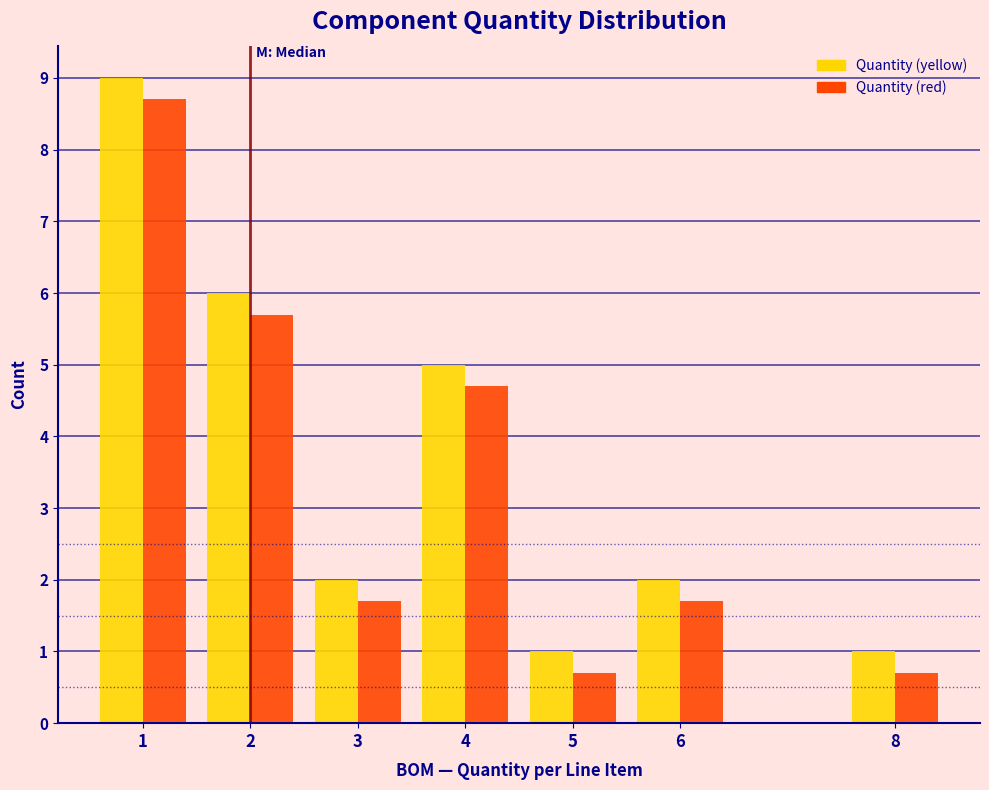

Reading left to right, extract all data points from this chart.

Quantity (yellow): 1=9.0	2=6.0	3=2.0	4=5.0	5=1.0	6=2.0	8=1.0
Quantity (red): 1=8.7	2=5.7	3=1.7	4=4.7	5=0.7	6=1.7	8=0.7